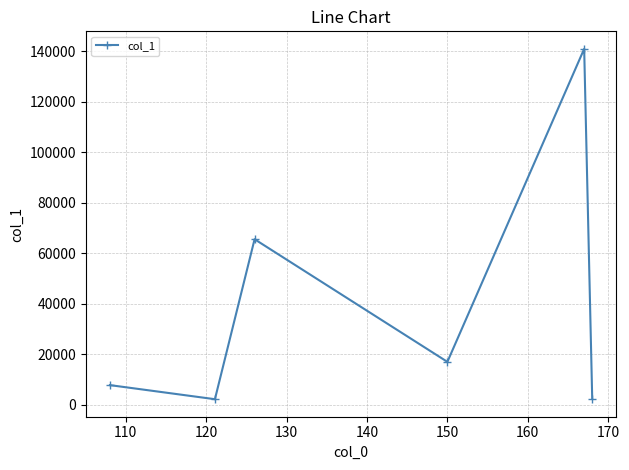

How many interior local peaks (higher than both neighbors) does the data have?

2